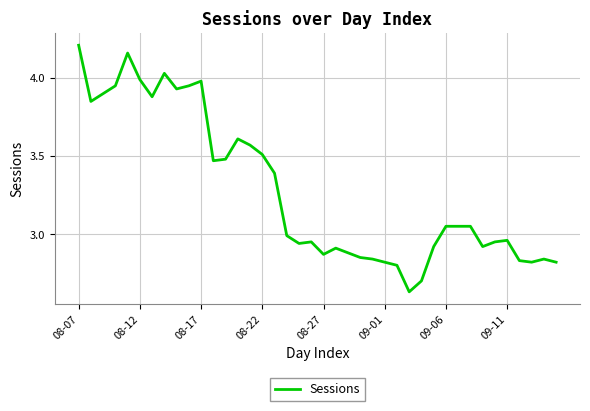

What is the difference between the maximum and minimum values?

1.6